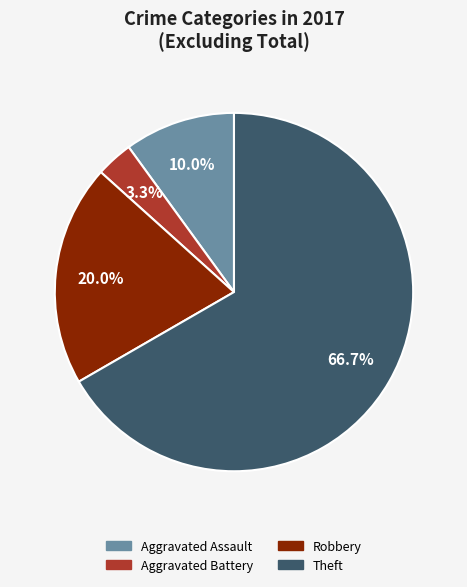

To the nearest percent, what is the average slice percentage?

25%